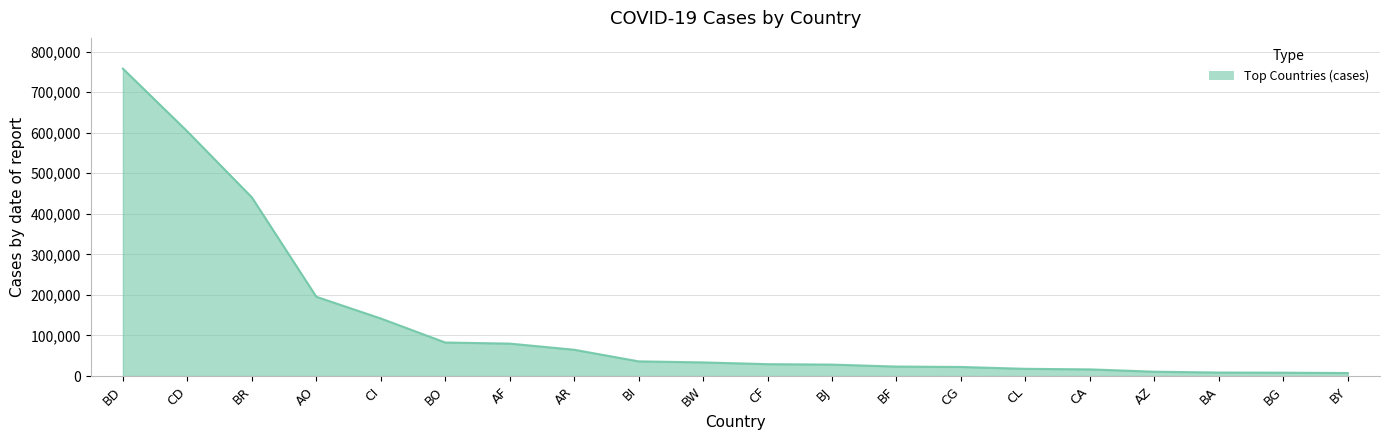

What is the change in value from CD to BI?

-566889